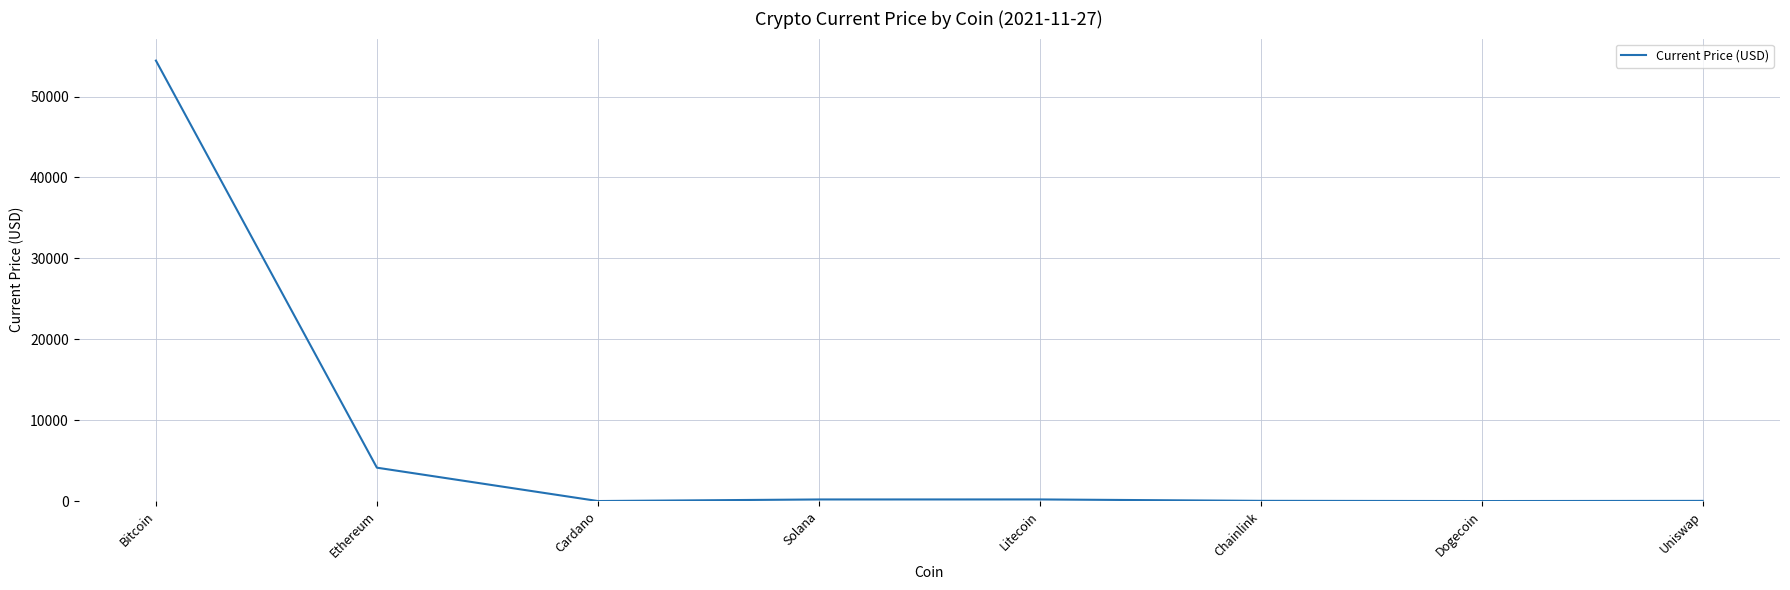

What is the change in value from Cardano to Chainlink?

+23.1